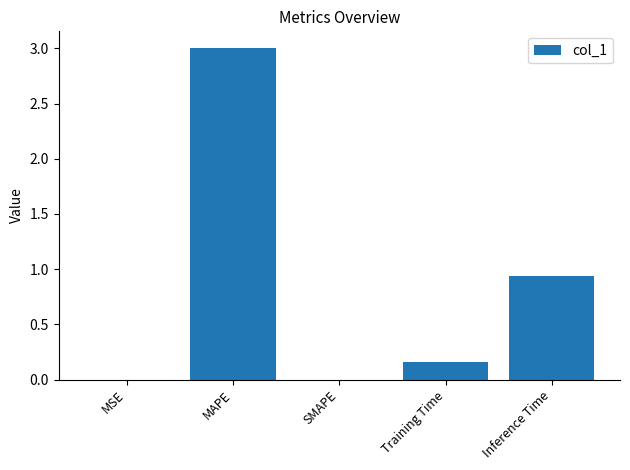

What is the change in value from Training Time to Inference Time?

+0.8